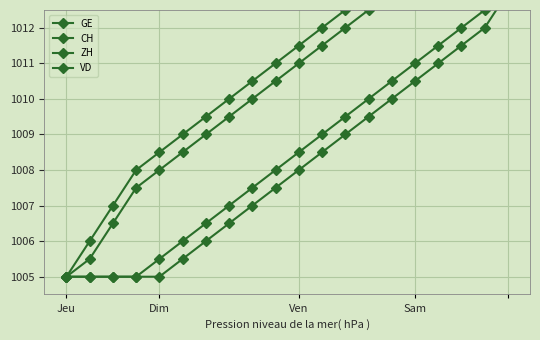

The GE series shows 1668.8 at 5. True or false?

False